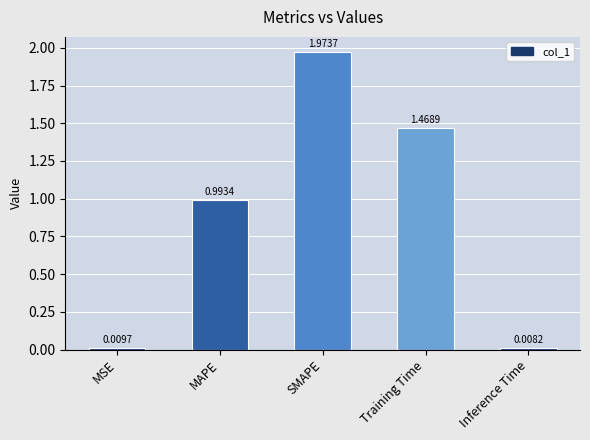

Where is the data nearest to the value 0?

Inference Time